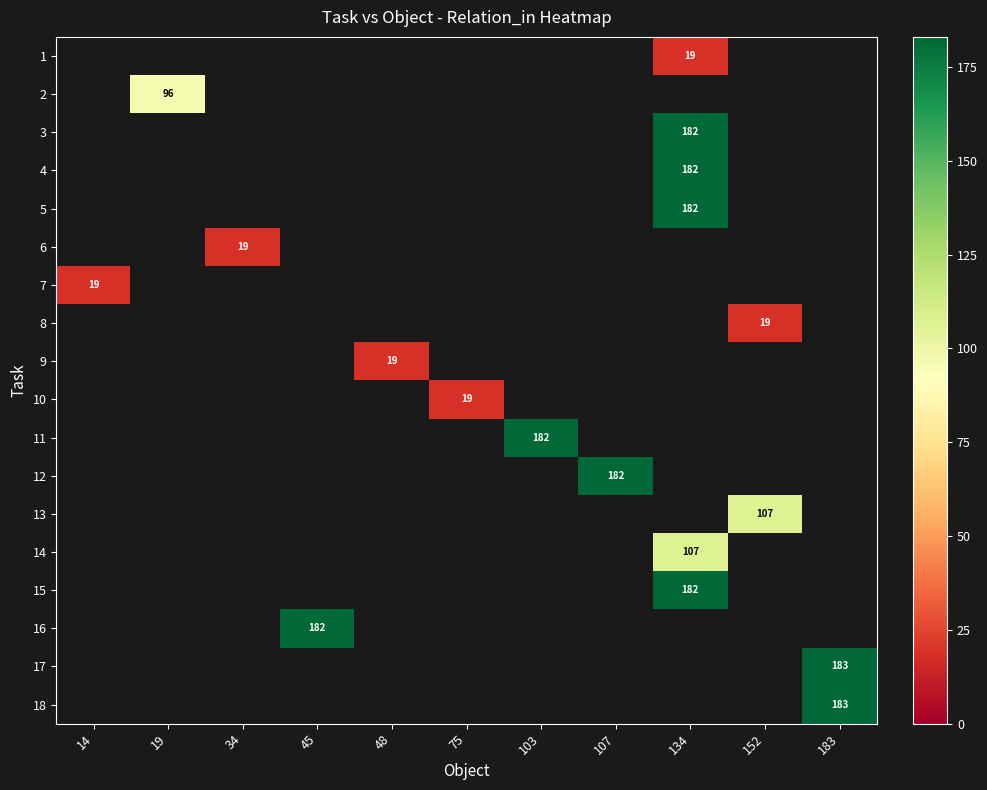

Which category has the lowest value in the row_6 series?

14